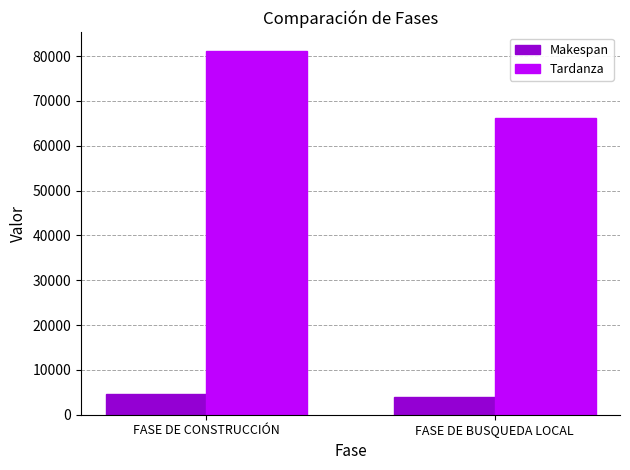

How many series are shown in this chart?

2